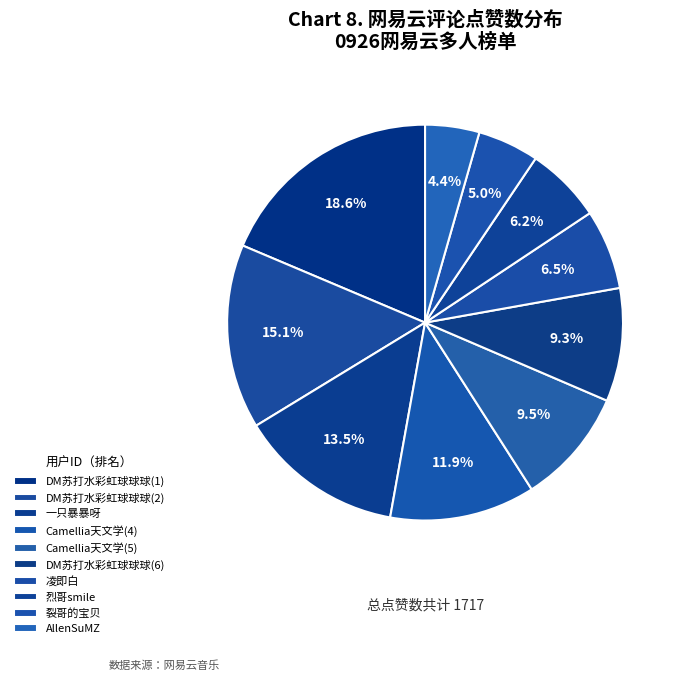

How many slices are in this pie chart?

10